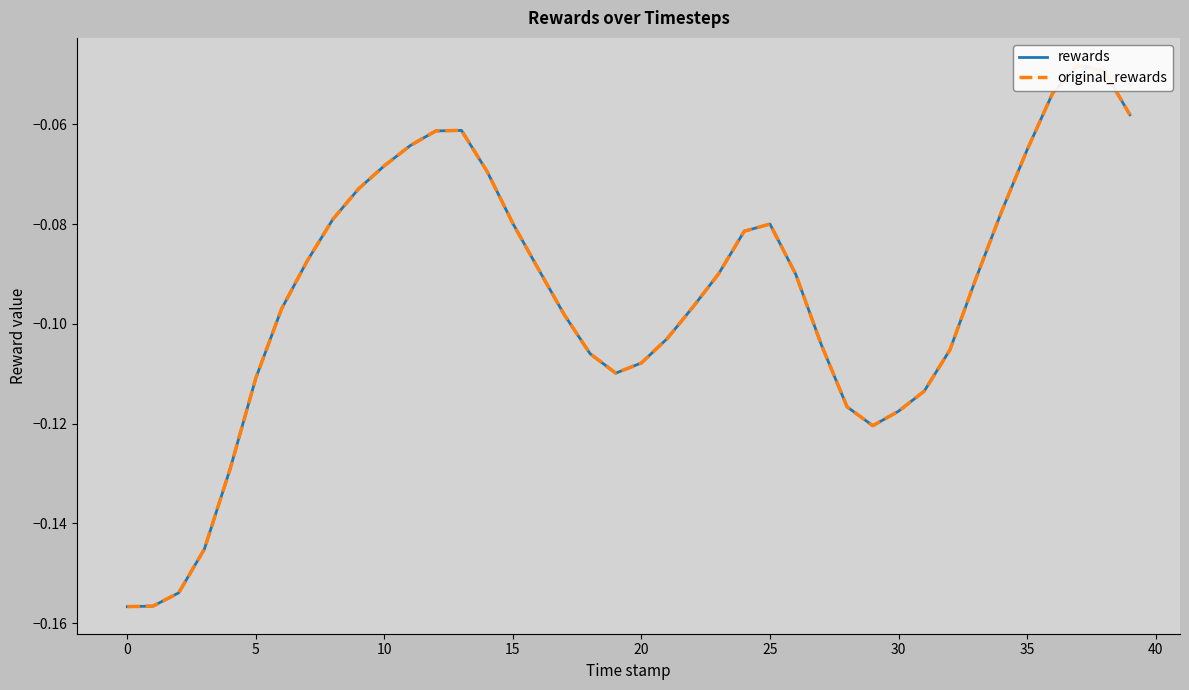

How many interior local valleys does the rewards series have?

2